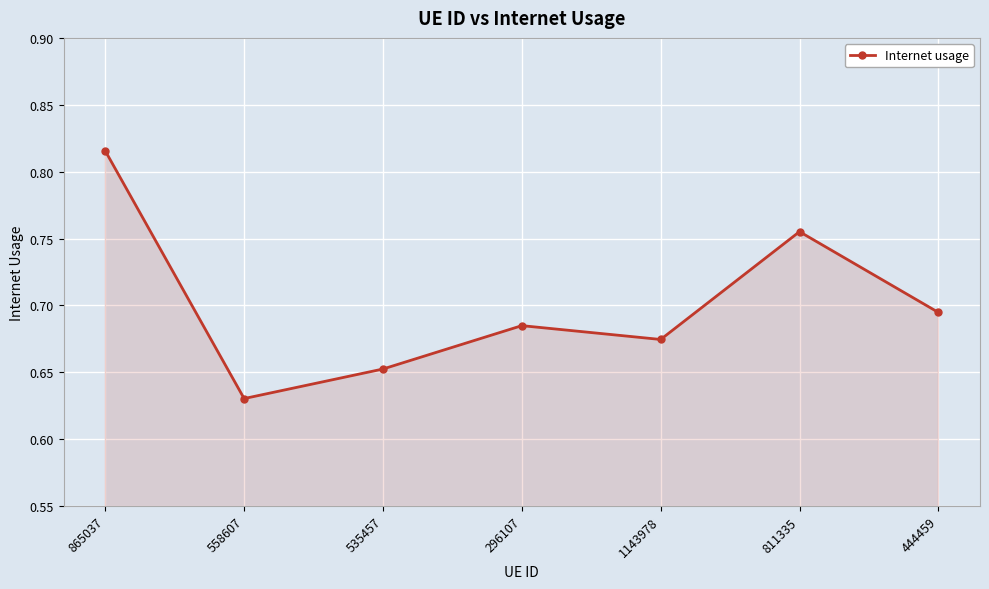

What is the sum of the values at 558607 and 296107?

1.3